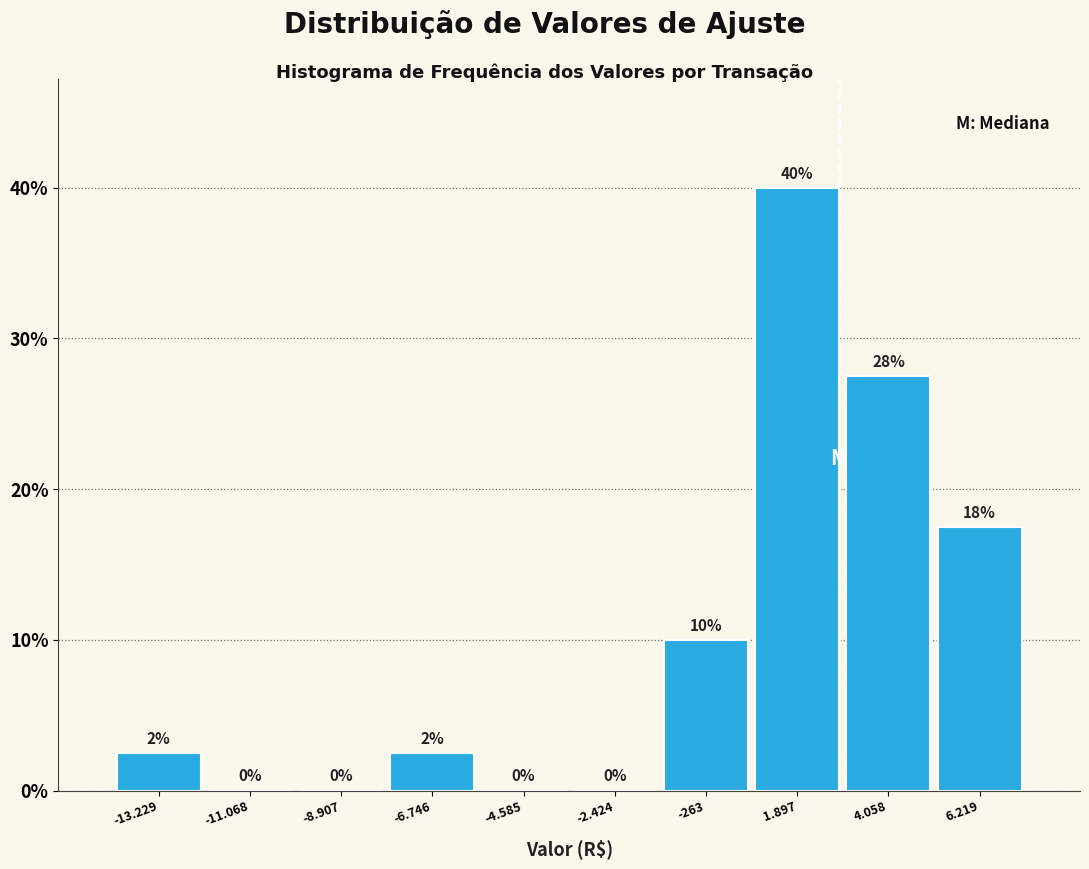

Between 1.897 and -263, which is larger?

1.897